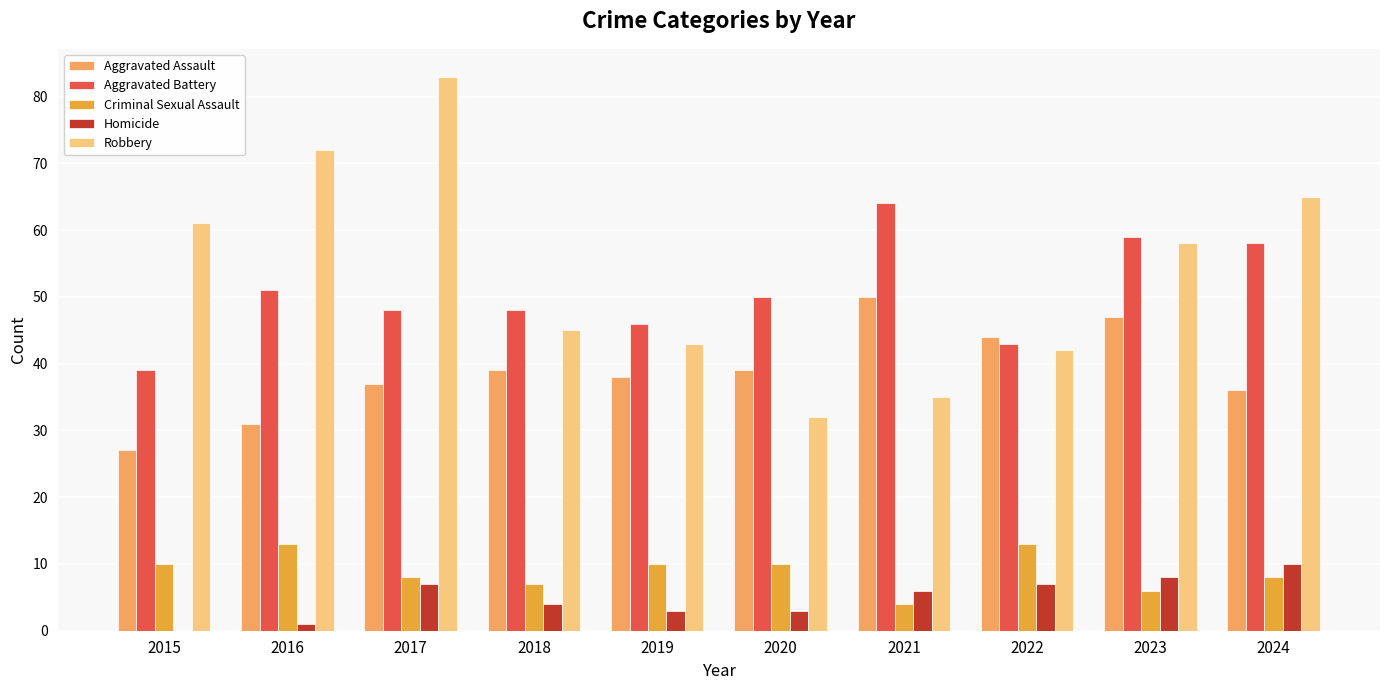

At which category does the chart reach its peak across all series?

2017